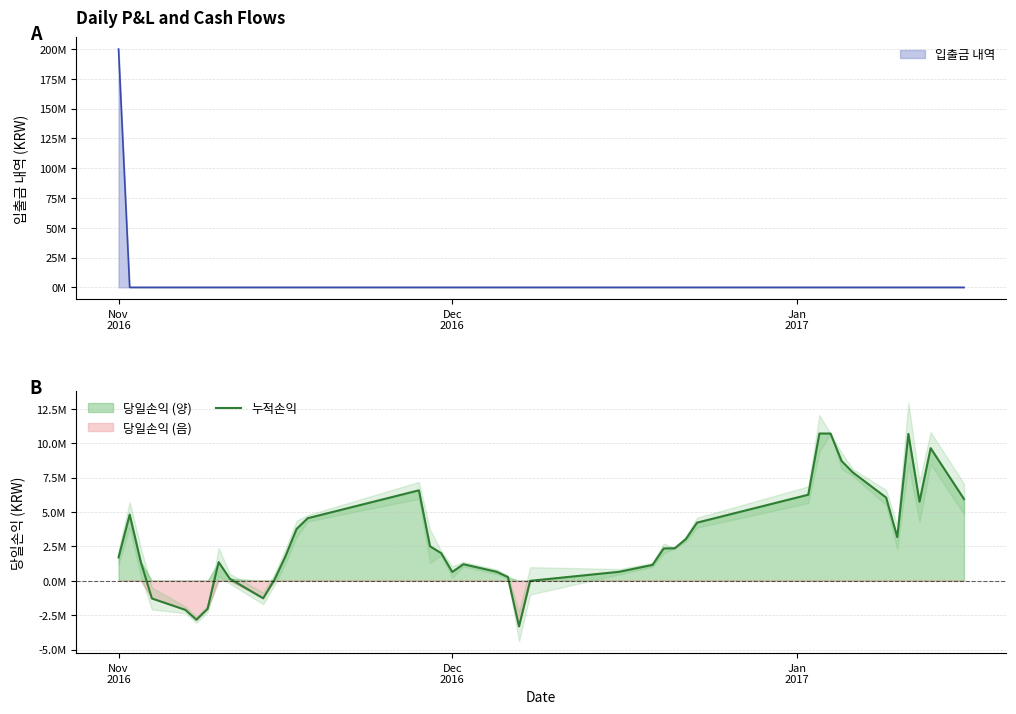

Reading left to right, list all the values displayed in this chart.

1702000	4811000	1368000	-1287000	-2113000	-2833000	-2046000	1355000	152000	-1274000	58000	1776000	3766000	4547000	6577000	2510000	2008000	641000	1204000	651000	270000	-3318000	-4000	653000	1153000	2350000	2365000	3035000	4226000	6257000	10705000	10707000	8705000	7885000	6051000	3173000	10680000	5746000	9643000	5945000